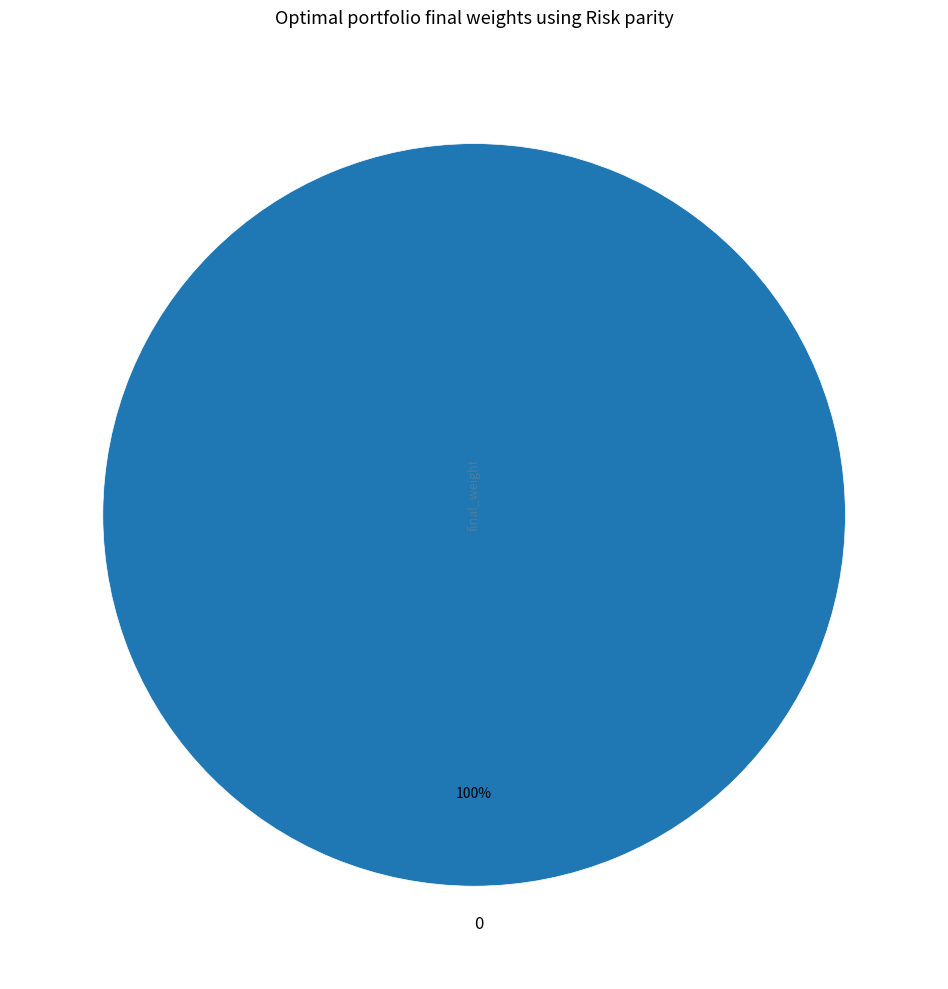

The 0 slice represents 93% of the pie. True or false?

False